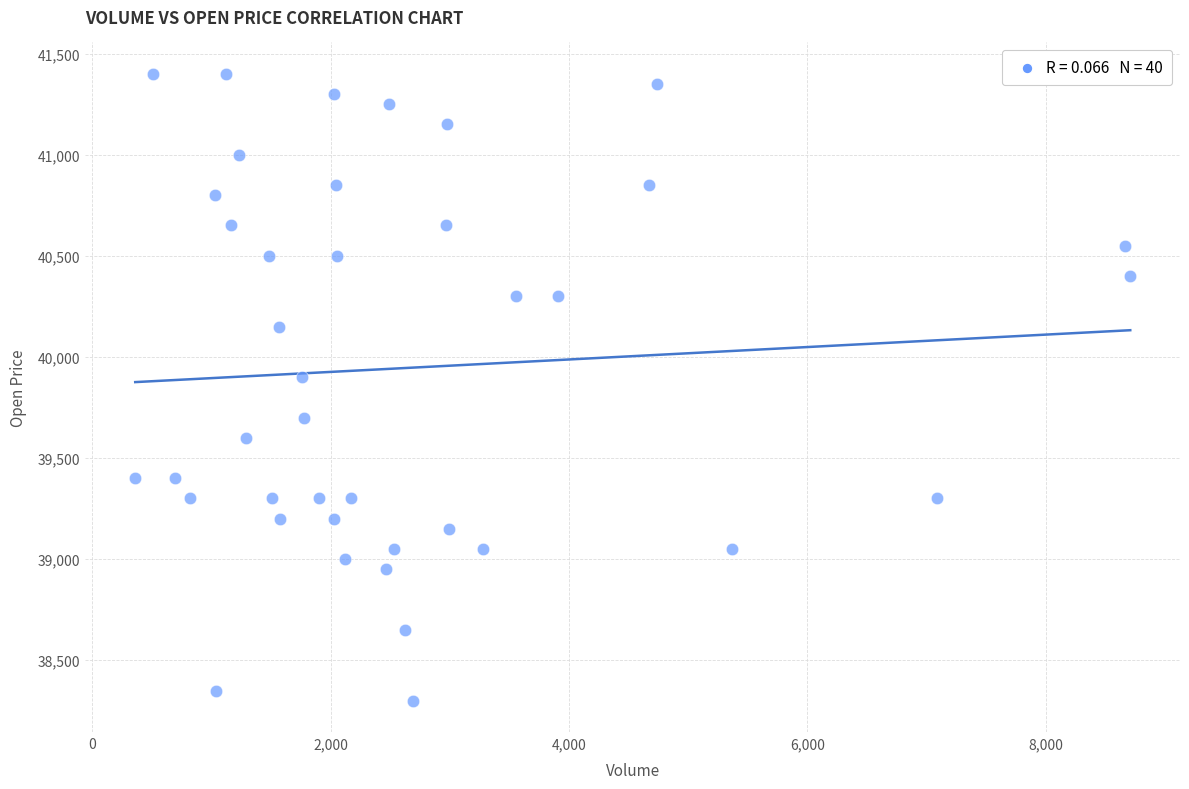

What is the range of X values (max minus min)?

8351